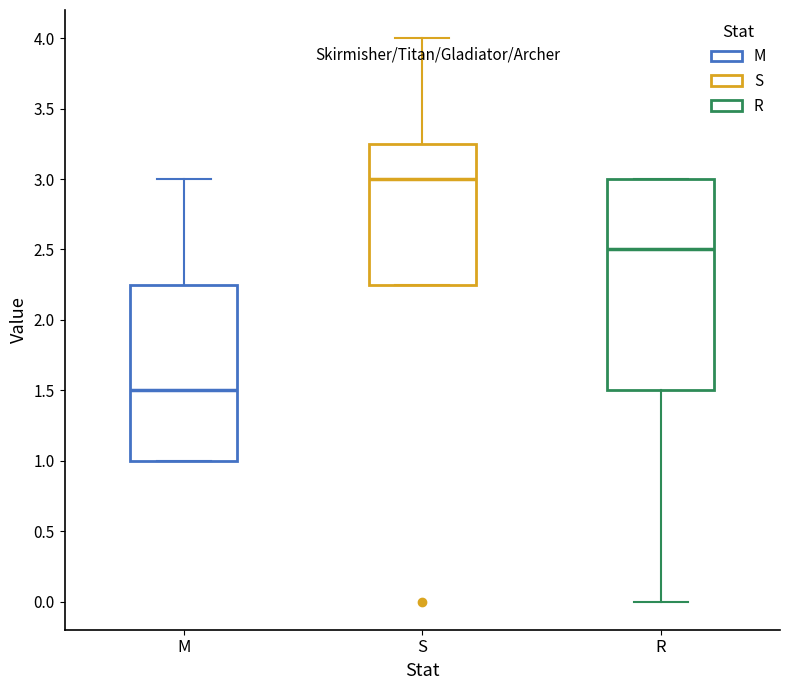

Reading left to right, read every box against the y-axis: the position of its median line, the range the box covers, and the ends of its whiskers. The values are not printed on the chart, so give them approximately, as read against the axis.

M: median 1.50, box 1.00 to 2.25, whiskers 1.00 to 3.00
S: median 3.00, box 2.25 to 3.25, whiskers 2.25 to 4.00
R: median 2.50, box 1.50 to 3.00, whiskers 0.00 to 3.00